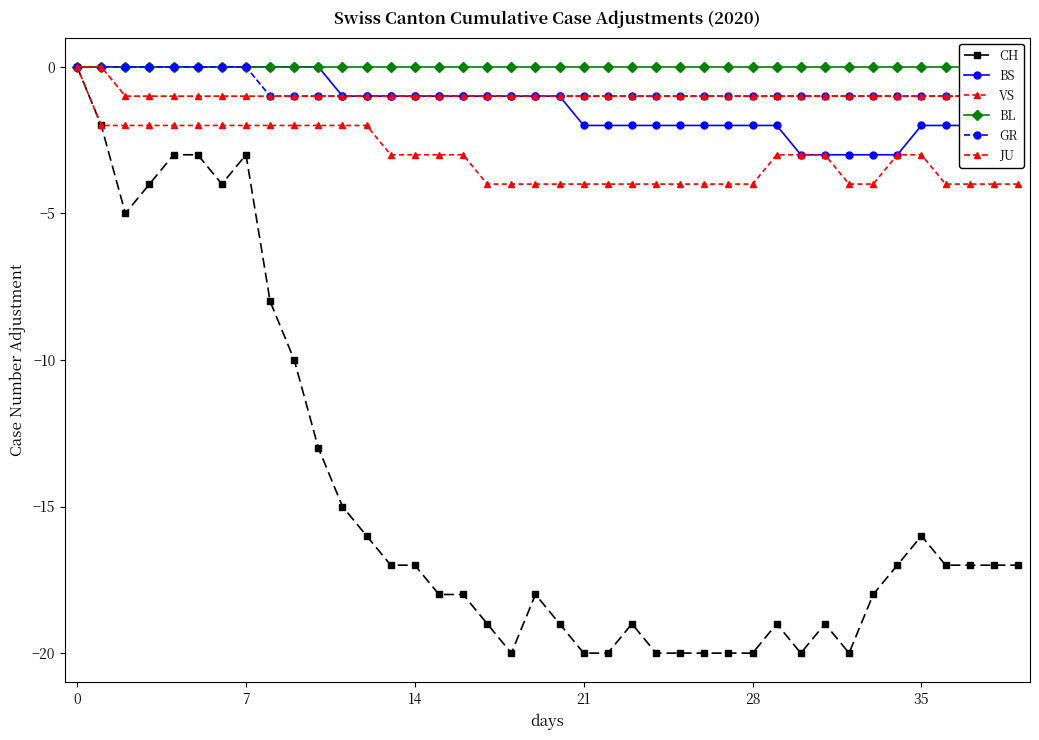

Is it true that BS equals -1 at 16?

False